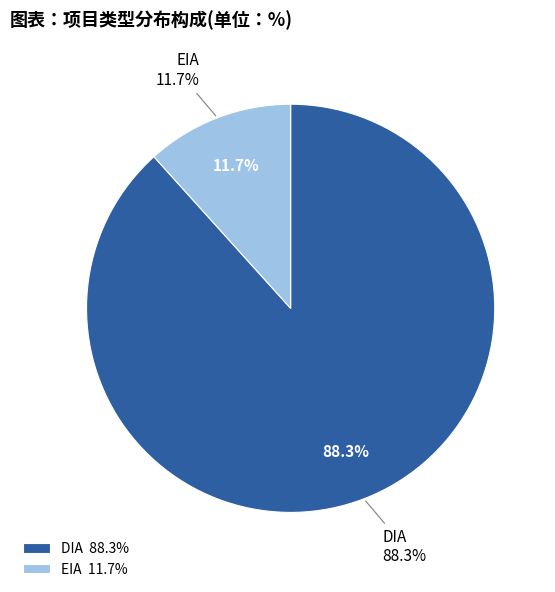

Which slice represents more than half of the pie?

DIA